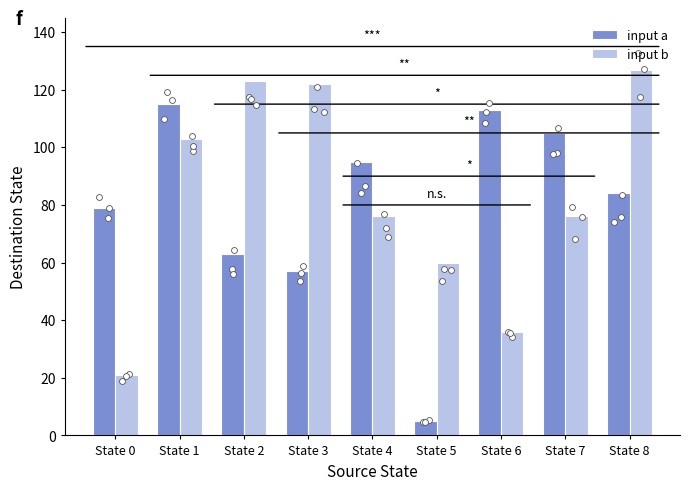

At how many categories does at least one series exceed 45?

9